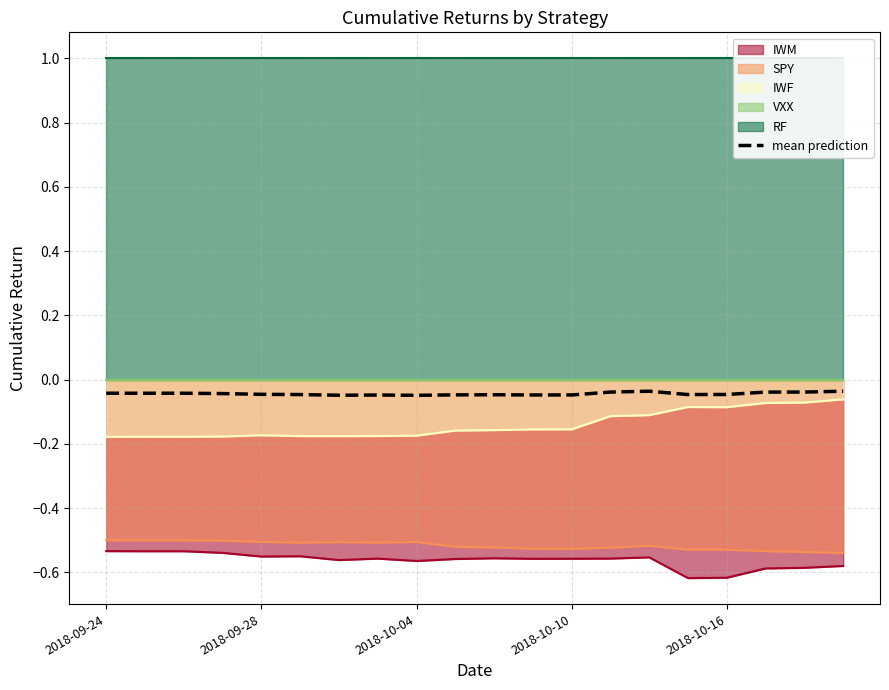

The value of IWF at 2018-09-24 is -0.1. True or false?

False